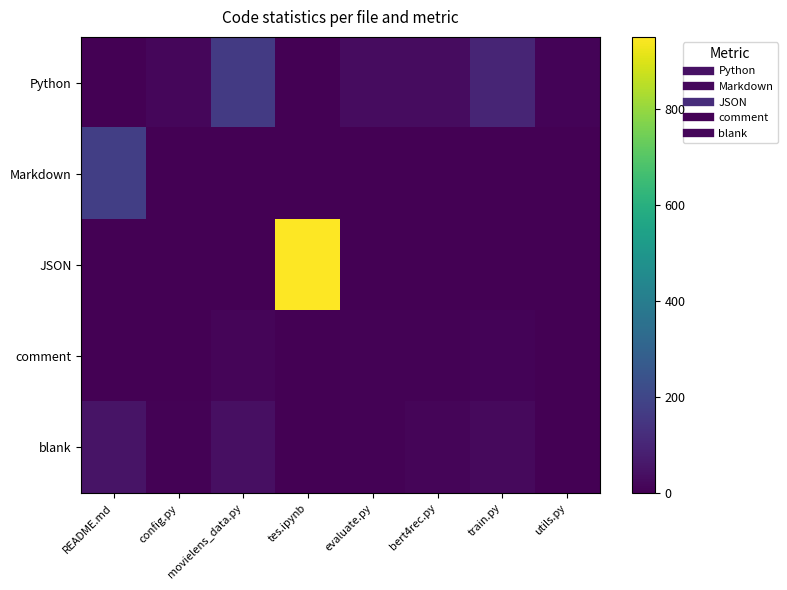

What is the total value across all series at tes.ipynb?

951